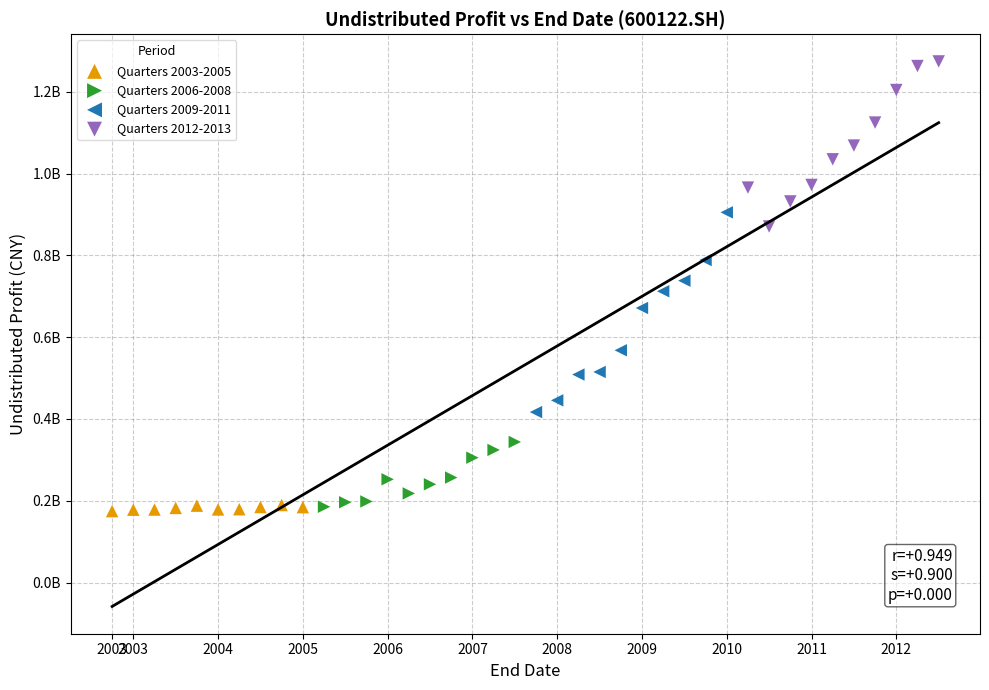

What are all the series names shown in the legend?

Quarters 2003-2005, Quarters 2006-2008, Quarters 2009-2011, Quarters 2012-2013